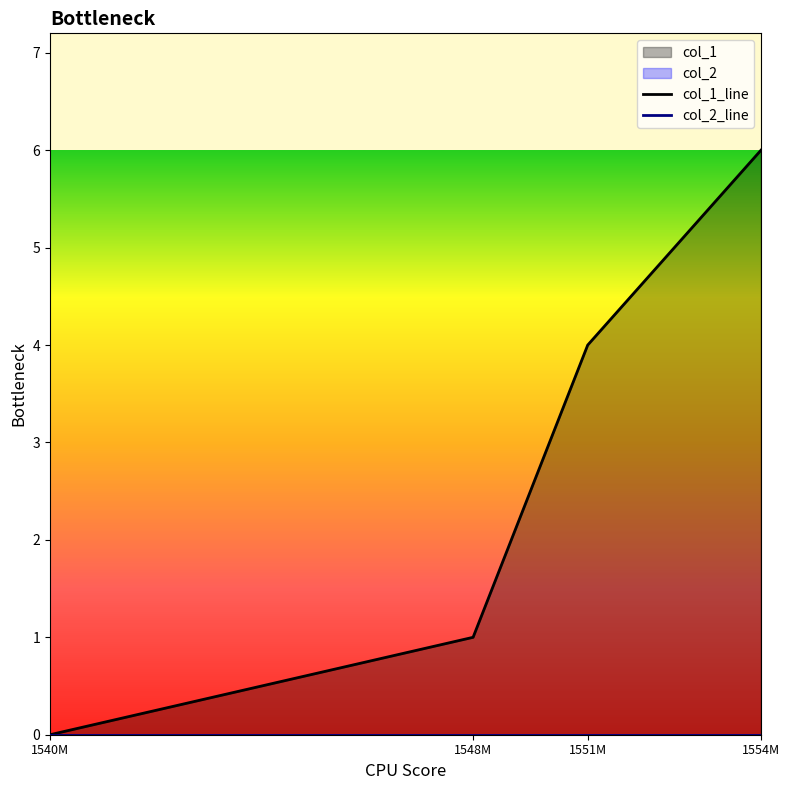

Rank the series by their average value, from lowest to highest.

col_2_line, col_1_line